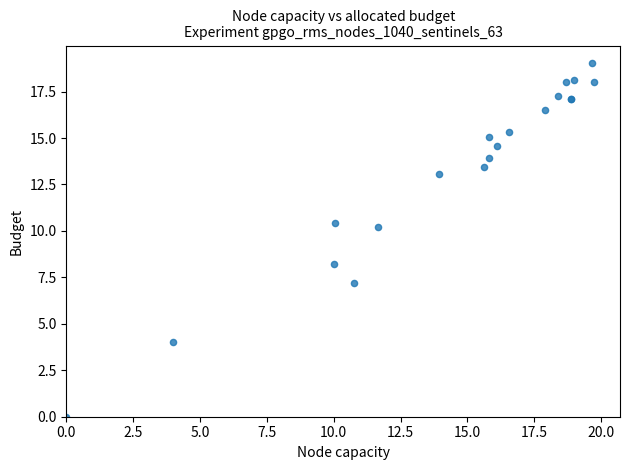

What Y value in the scatter plot is closest to 9?

8.2